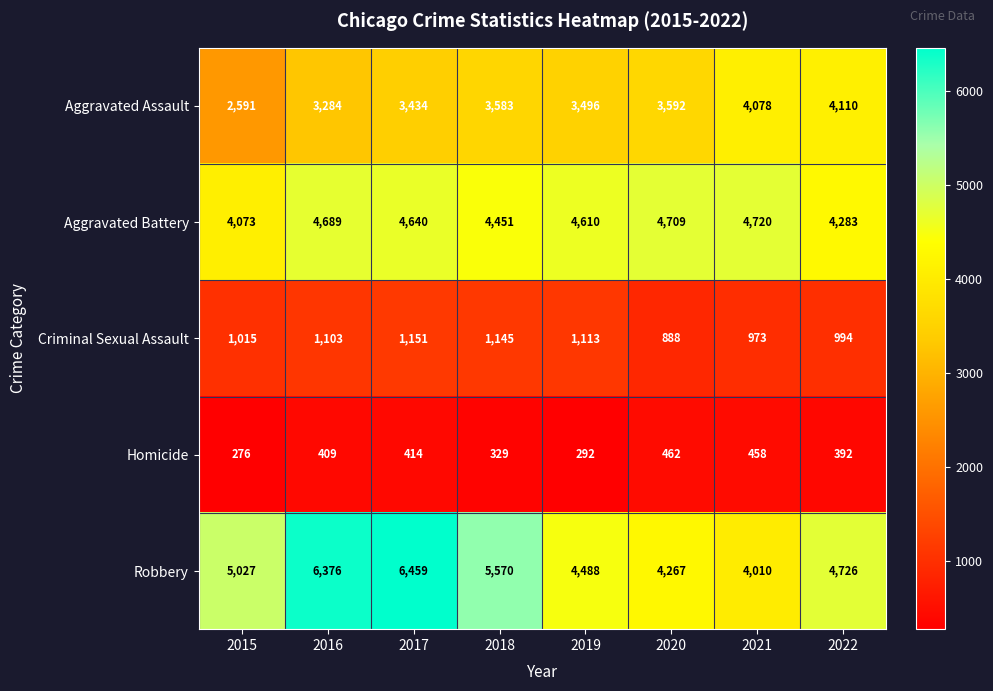

List the labels in order of Aggravated Assault value, smallest first.

2015, 2016, 2017, 2019, 2018, 2020, 2021, 2022